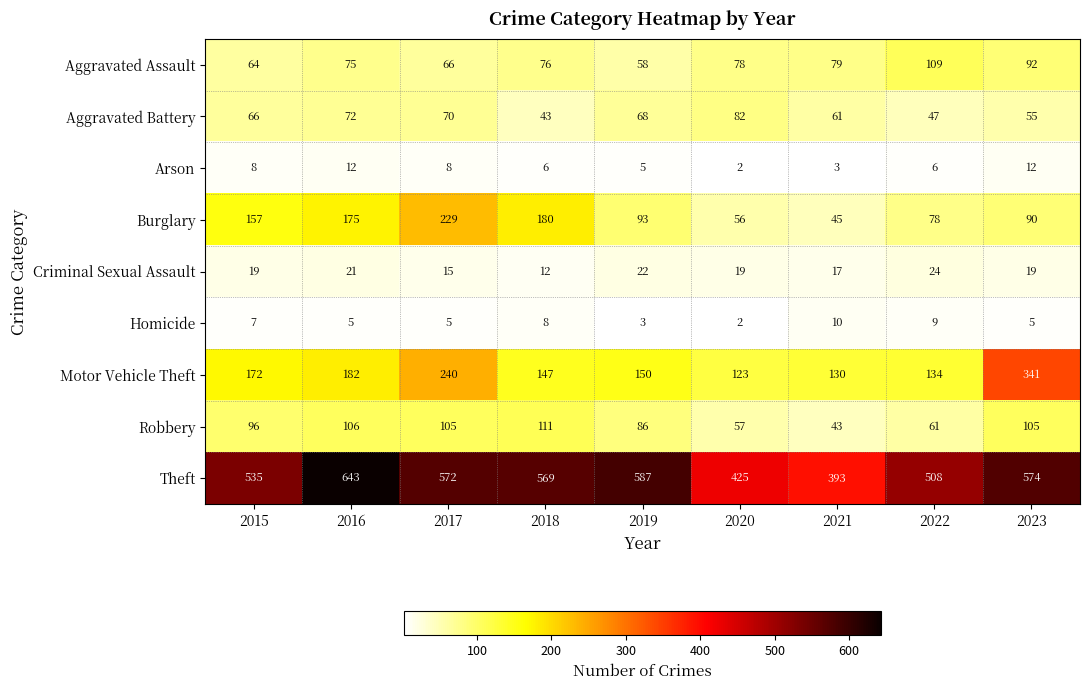

Is it true that Burglary equals 33 at 2022?

False